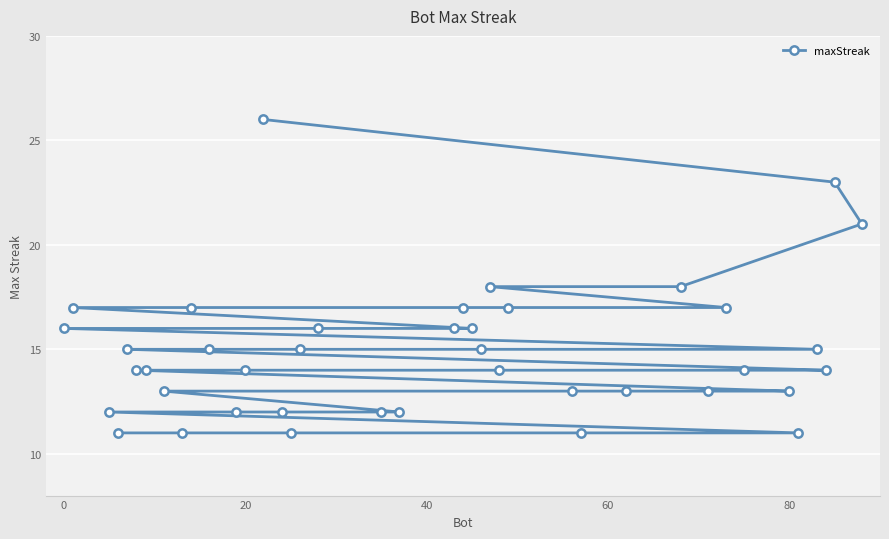

What is the minimum value shown in the chart?

11